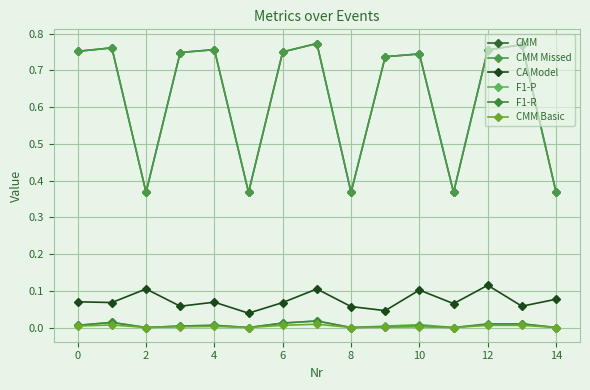

Does the chart have visible grid lines?

Yes